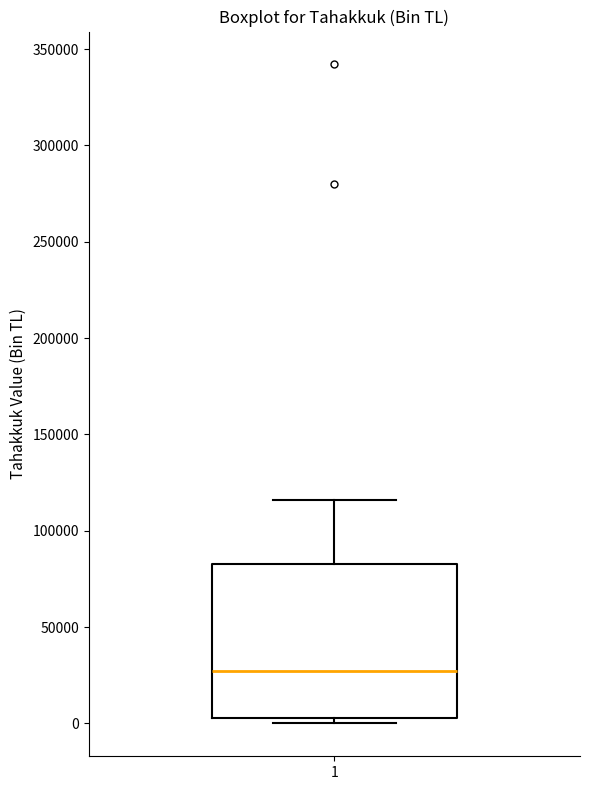

Where is the lower edge of the box at x = 1 on the y-axis? The values are not printed on the chart, so give them approximately, as read against the axis.

5000